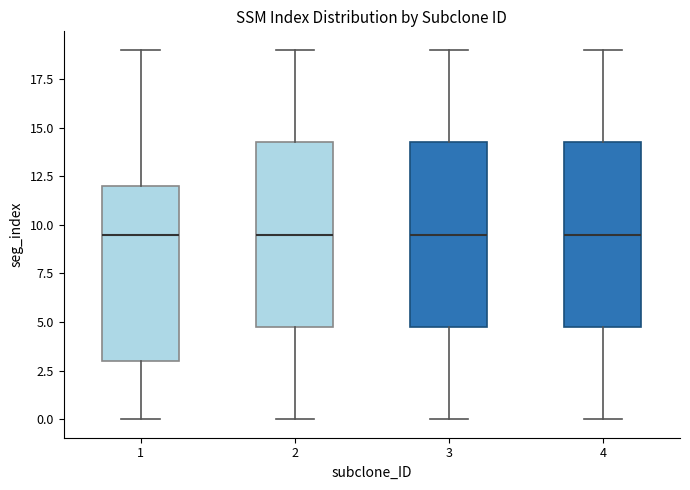

Where is the upper edge of the box at x = 4 on the y-axis? The values are not printed on the chart, so give them approximately, as read against the axis.

14.5